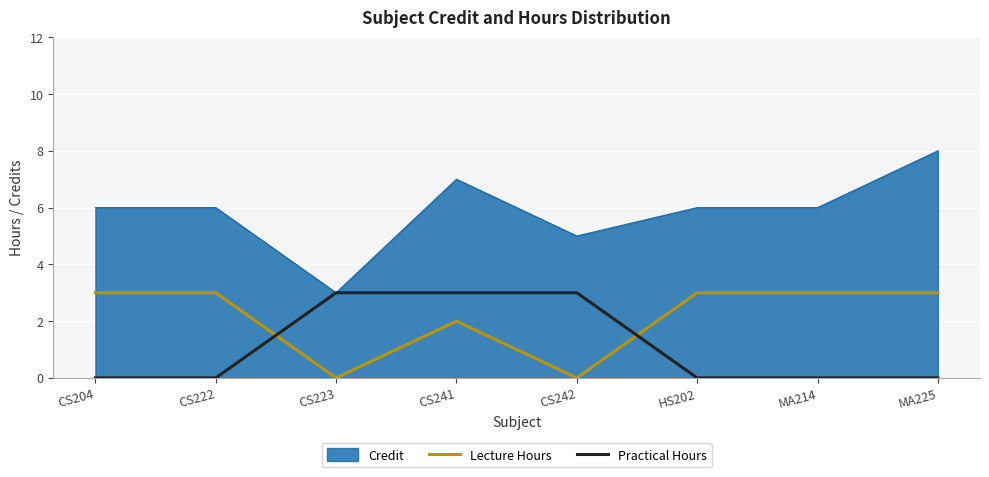

What is the highest value of the Practical Hours series?

3